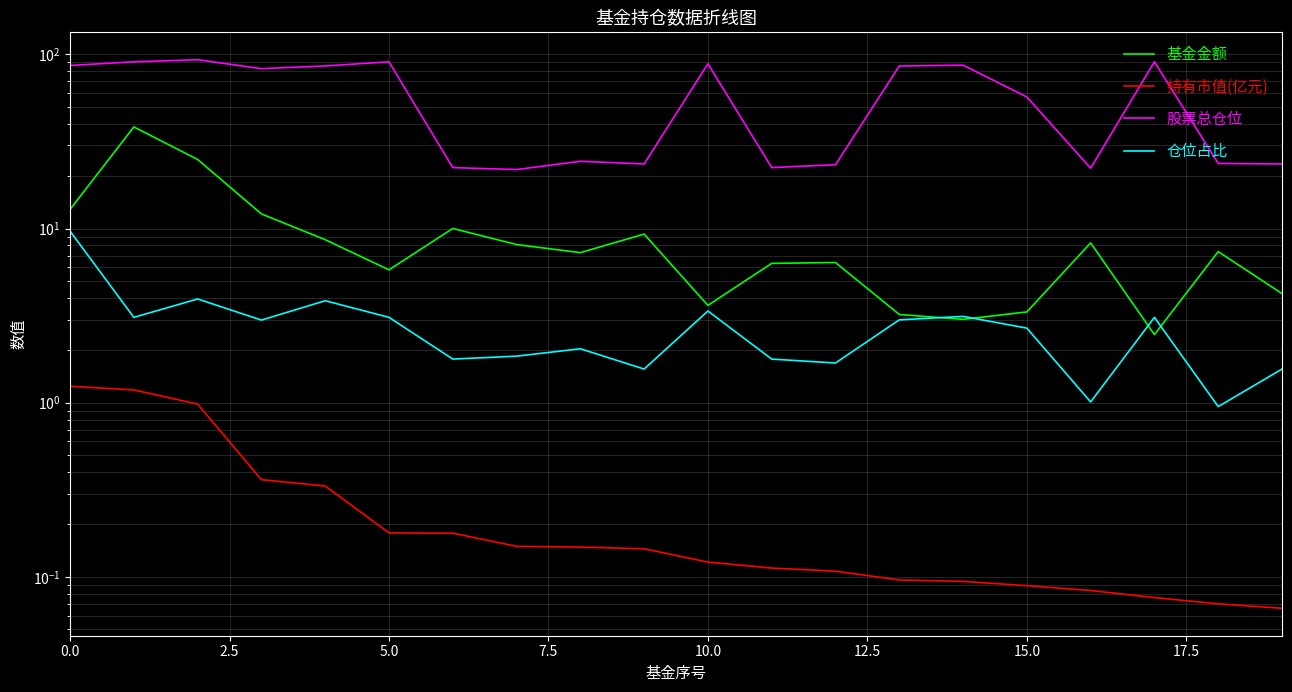

What is the minimum value for 基金金额?

2.5